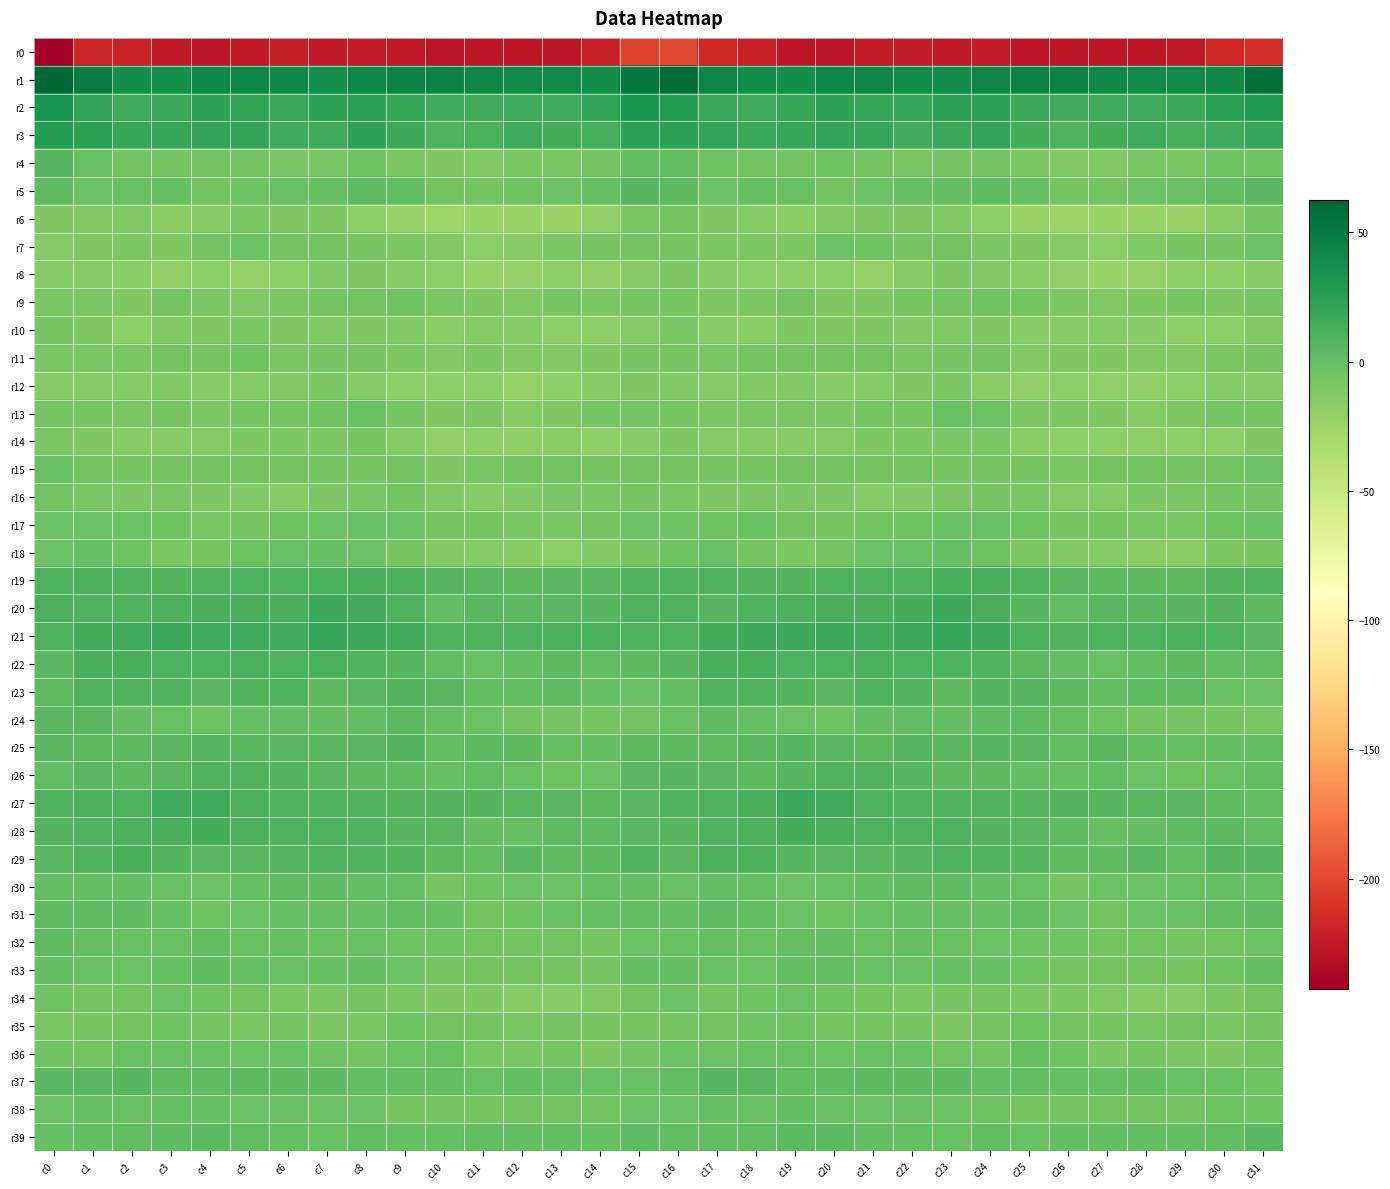

At which category is the sum across all series the highest?

c16